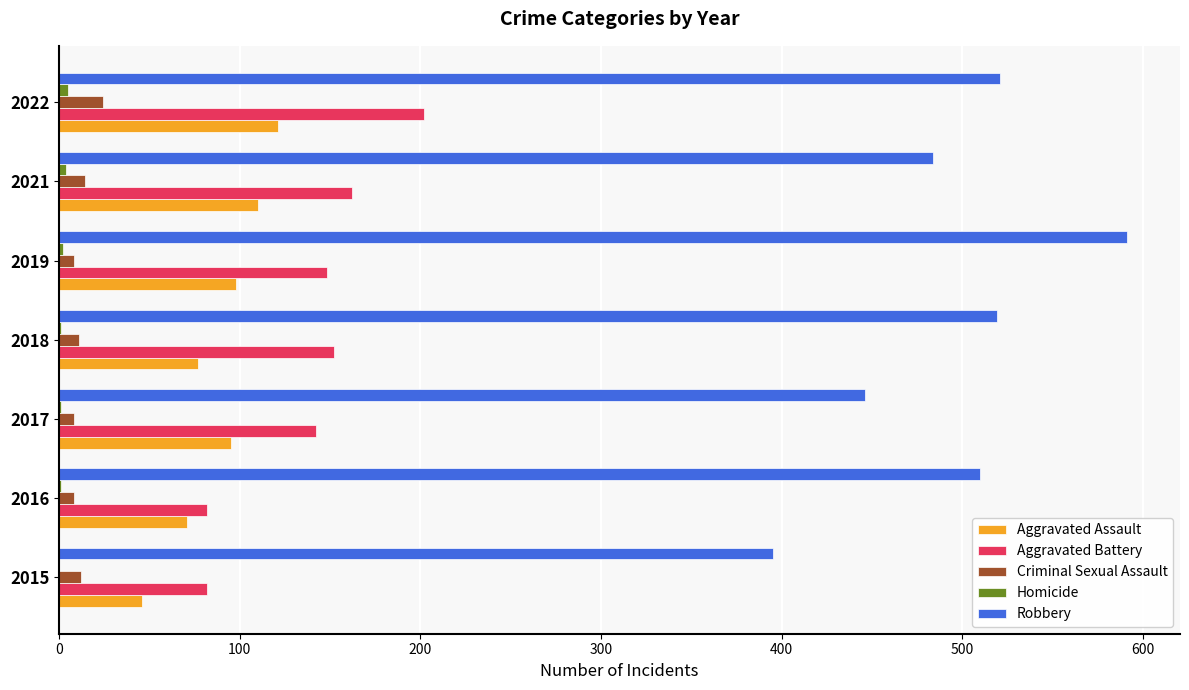

At which category does the chart reach its peak across all series?

2019